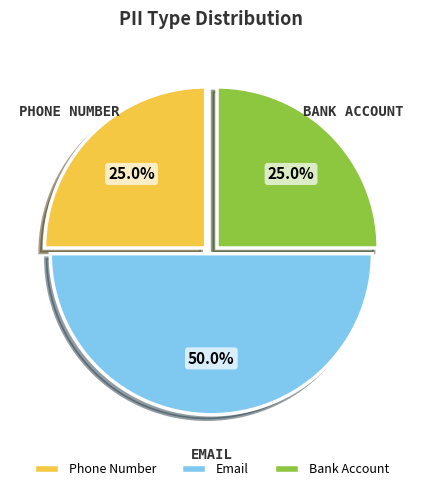

Count the number of slices in the pie.

3